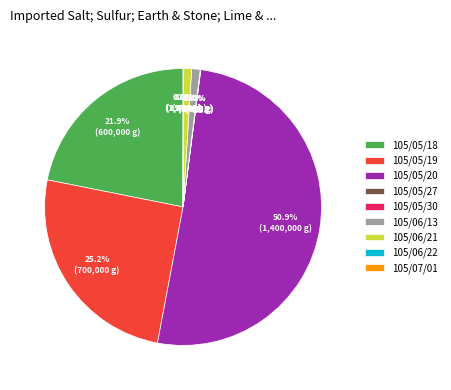

Do 105/05/18 and 105/06/21 together represent more than half of the pie?

No